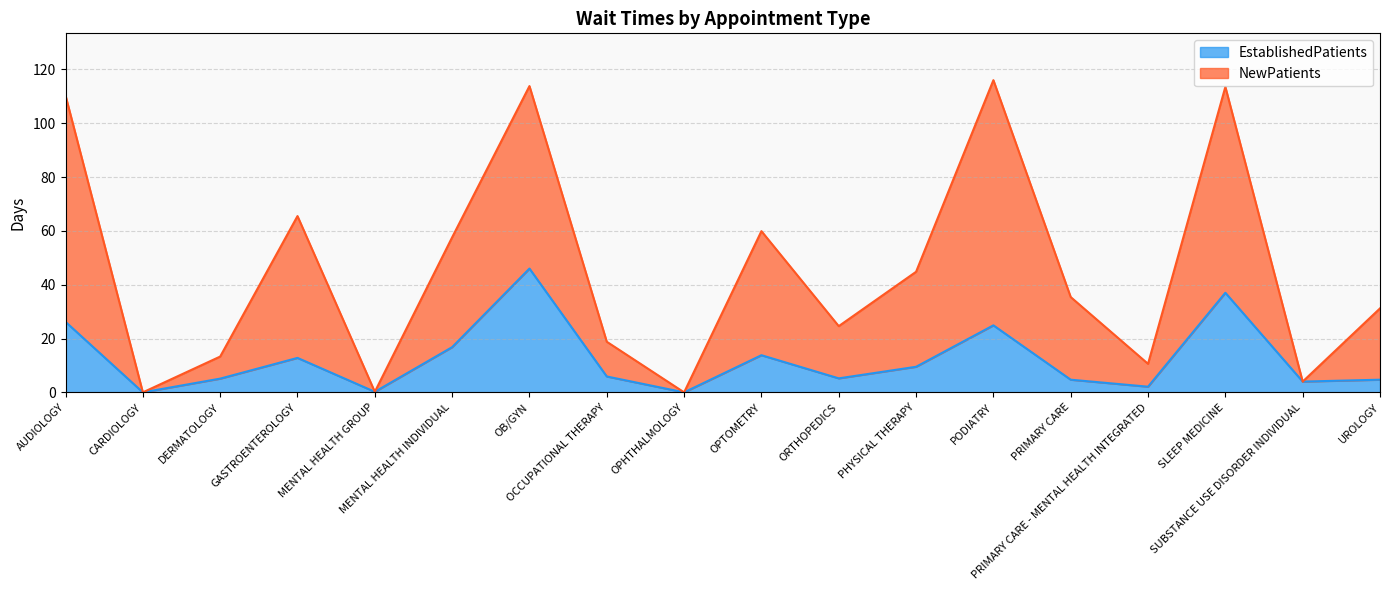

What is the highest value of the EstablishedPatients series?

46.0